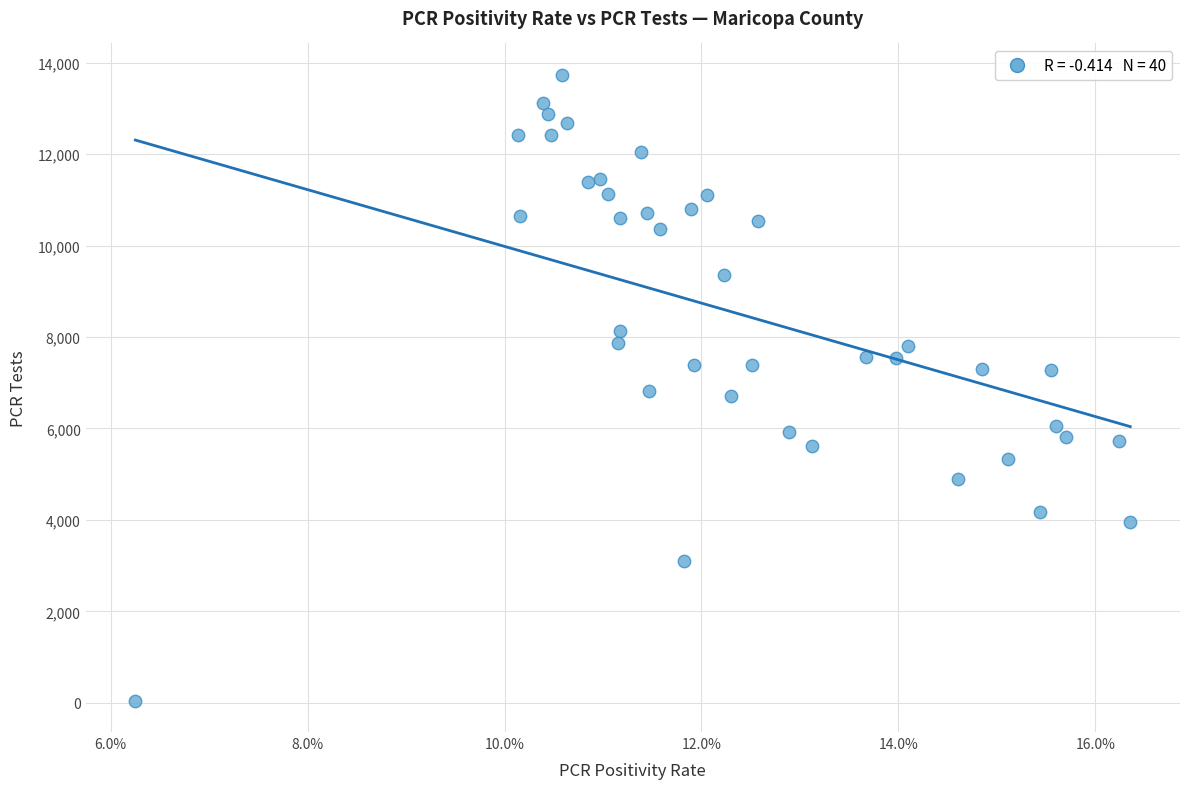

What is the range of Y values (max minus min)?

13686